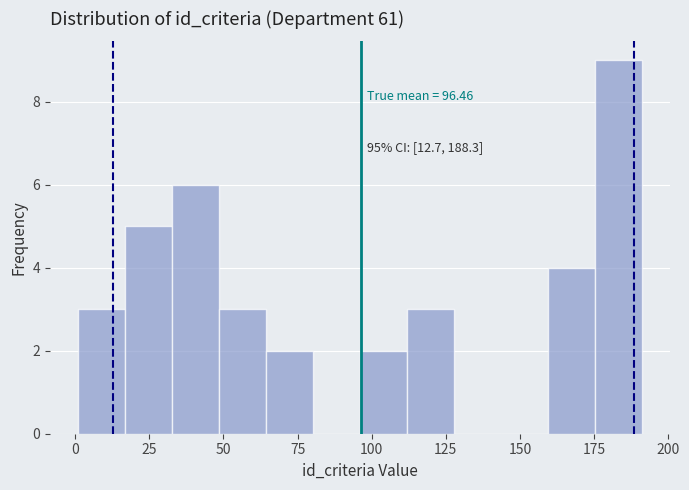

Read against the x-axis, roughly where is the centre of the tallest bar?

185